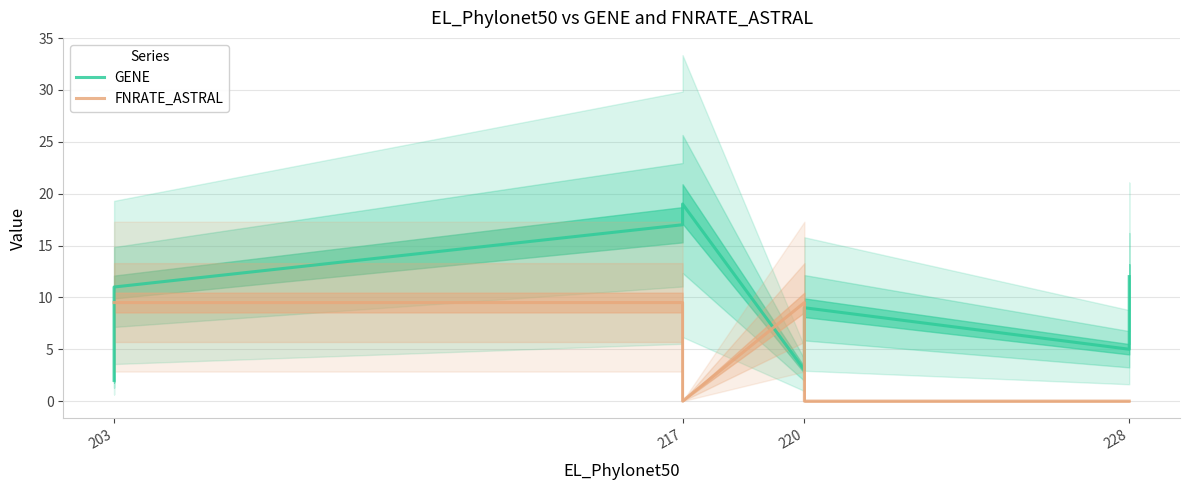

What is the value of the FNRATE_ASTRAL point at the 3rd from the left?

9.5